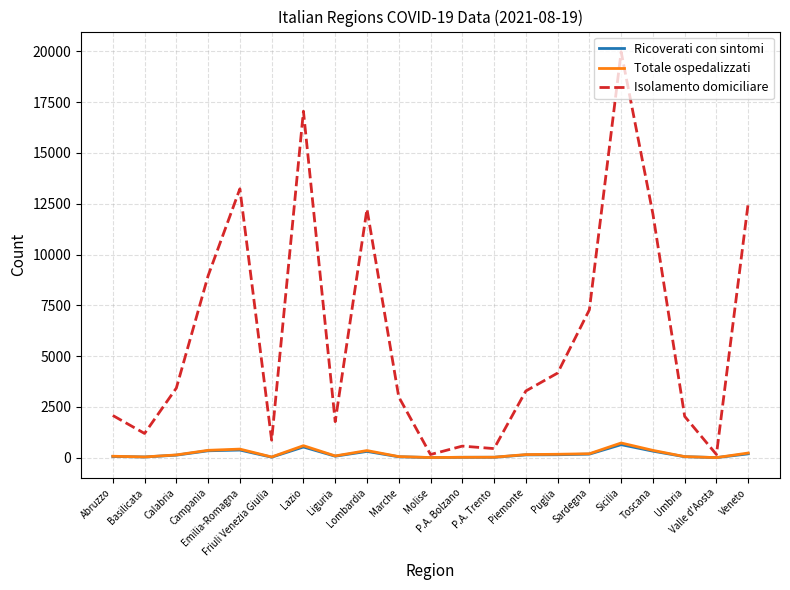

At which category does Isolamento domiciliare reach its first local valley?

Basilicata